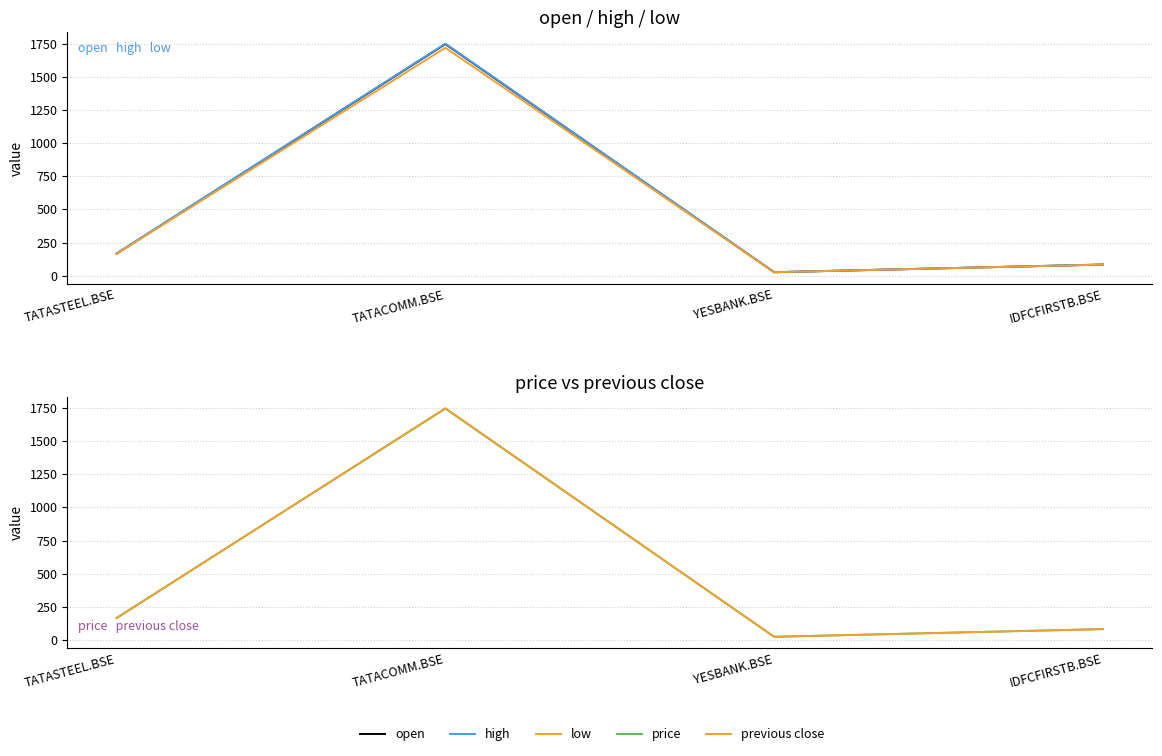

True or false: open has more than 0 interior local peaks.

True